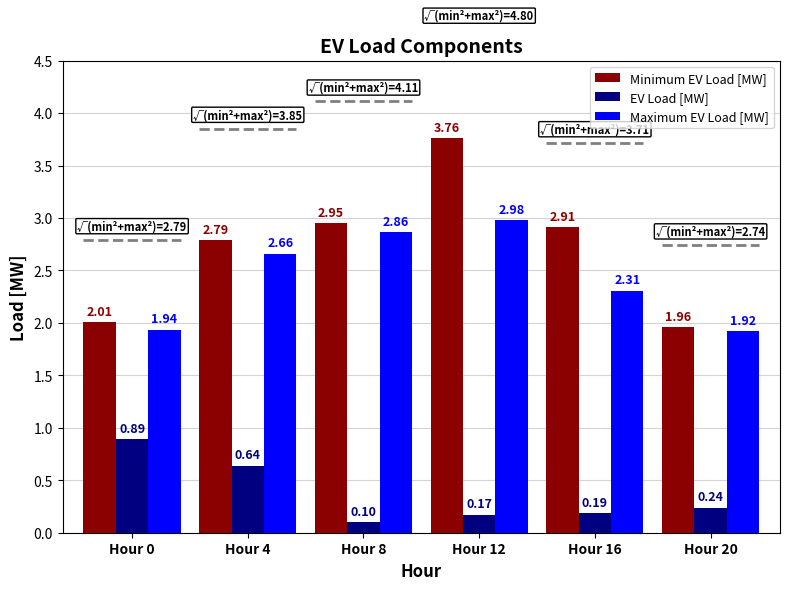

Does the chart contain any negative values?

No